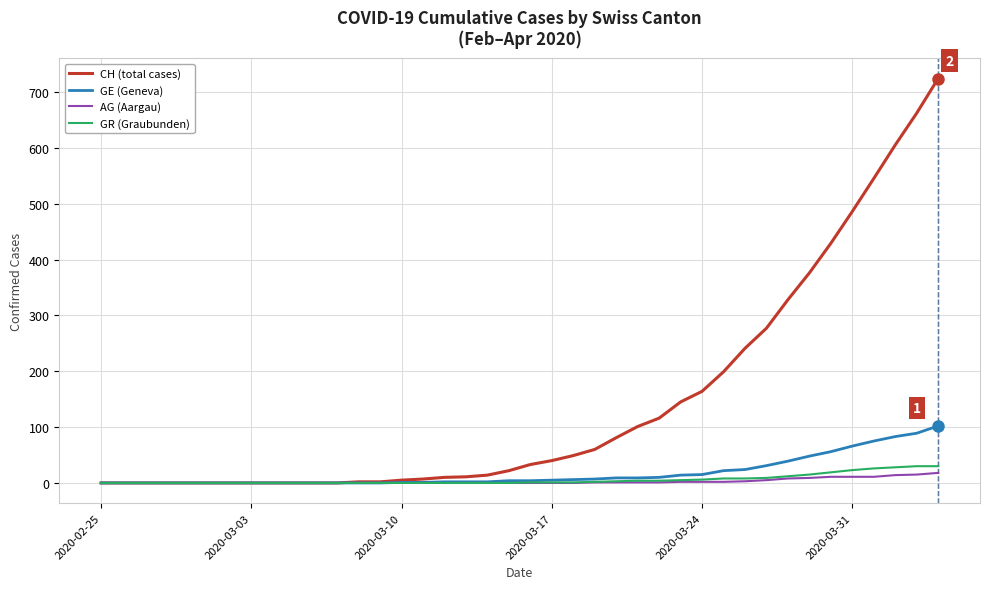

Which series has the largest total across all categories?

CH (total cases)